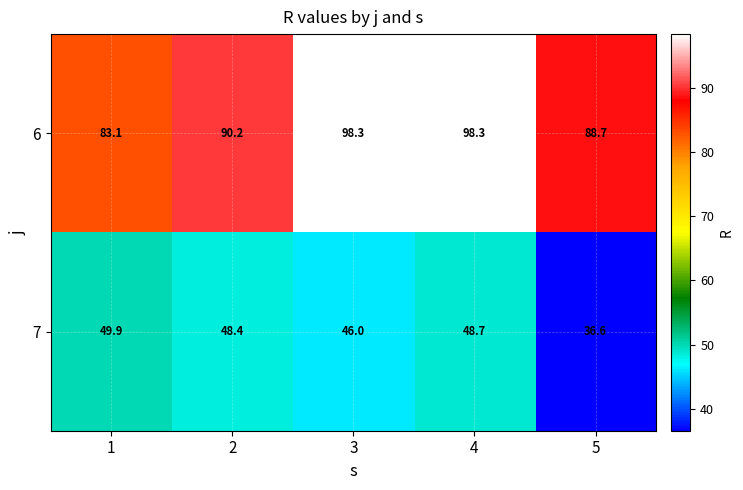

Which series has the largest total across all categories?

6